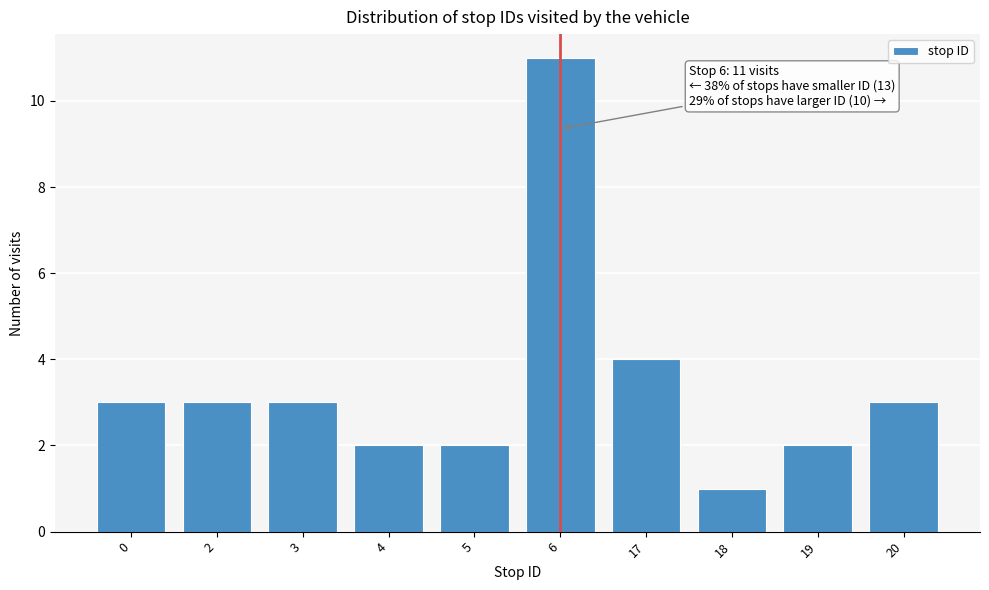

Reading right to left, transcribe all the data shown in this chart.

20=3	19=2	18=1	17=4	6=11	5=2	4=2	3=3	2=3	0=3